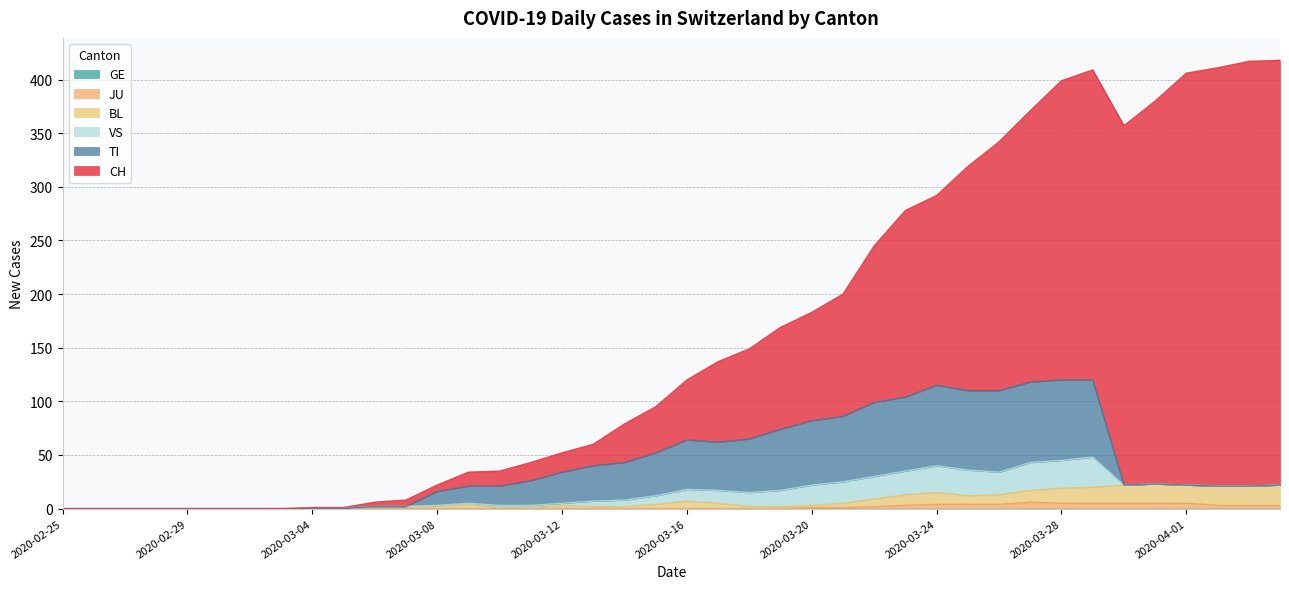

Between 2020-03-15 and 2020-03-29, which is larger?

2020-03-29